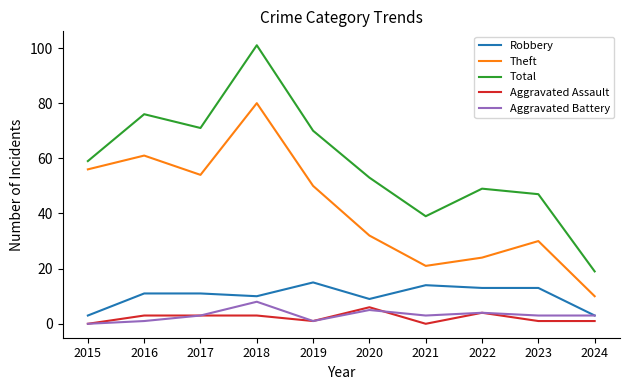

In Theft, how many points are lower than both neighbors (excluding endpoints)?

2